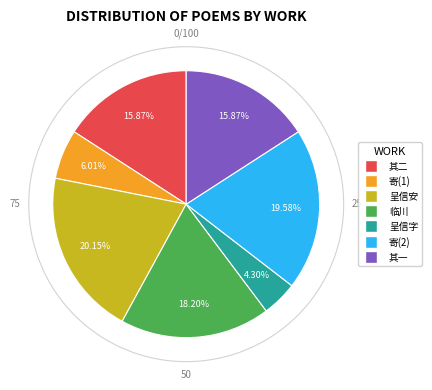

Is there a majority slice in this chart?

No